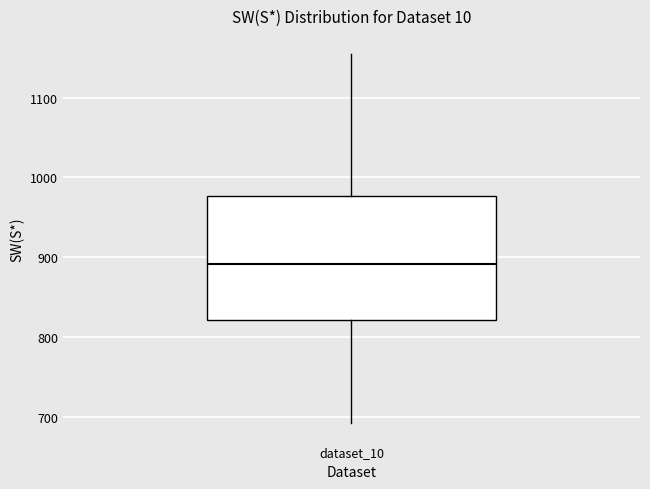

Read this box plot against the y-axis: the position of the median line, the range covered by the box, and the ends of both whiskers. The values are not printed on the chart, so give them approximately, as read against the axis.

median 890, box 820 to 980, whiskers 690 to 1150